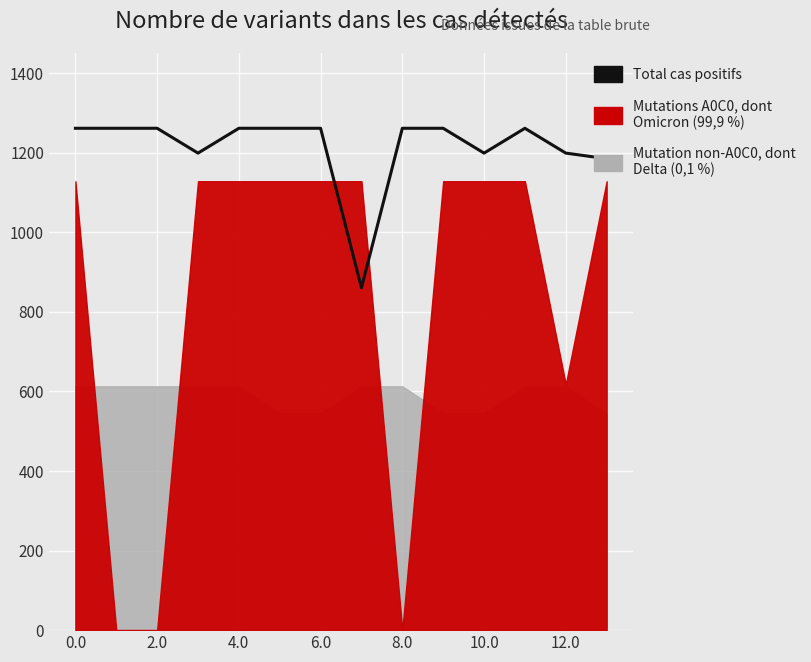

At which label is the value closest to 1061?

13